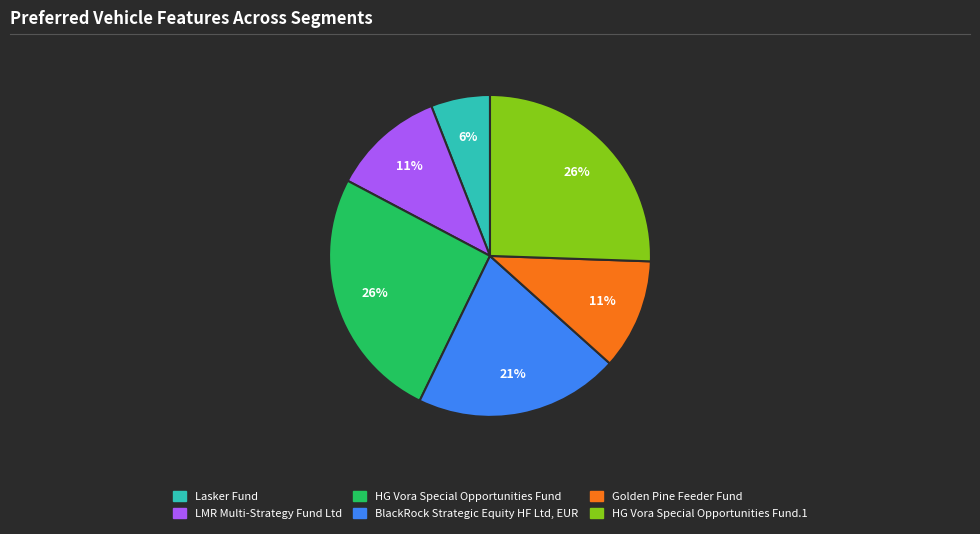

Does any single category account for the majority?

No